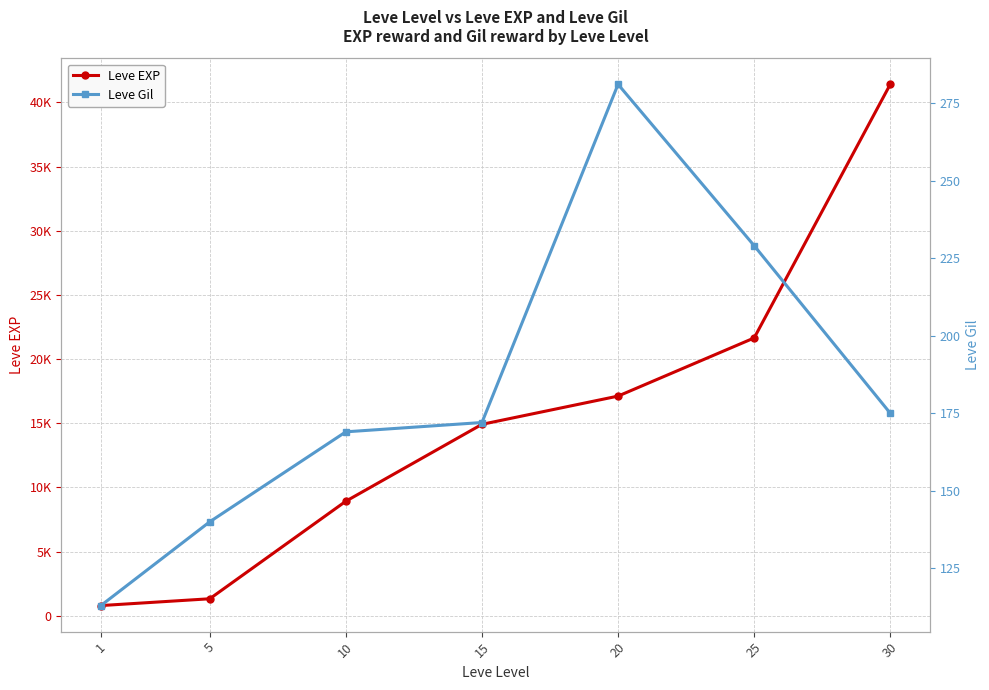

Is this an area chart (filled region under the line)?

No